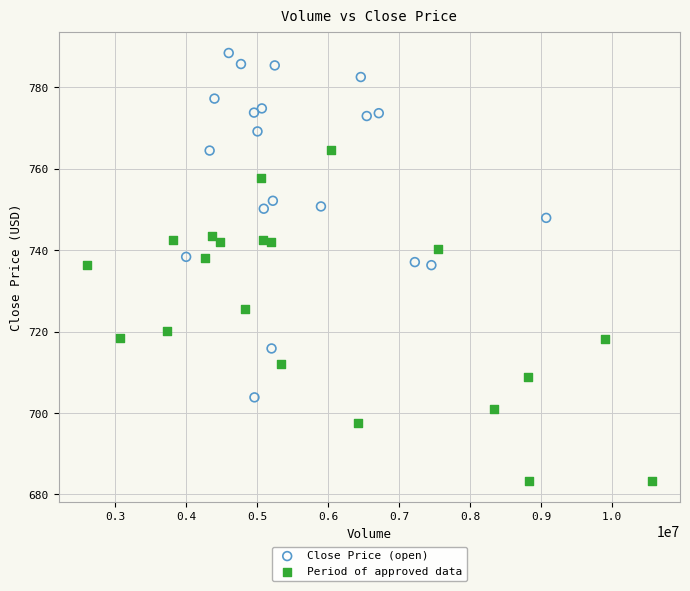

Which series has the largest Y range (max minus min)?

Close Price (open)